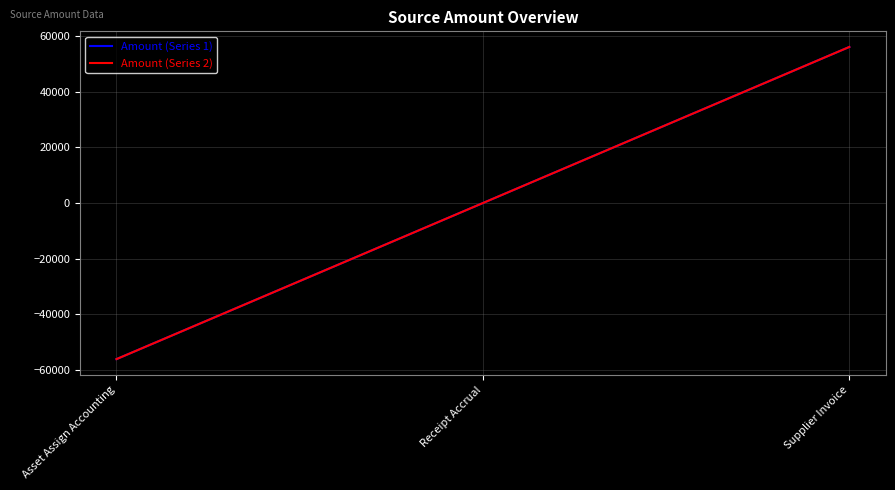

Is this an area chart (filled region under the line)?

No